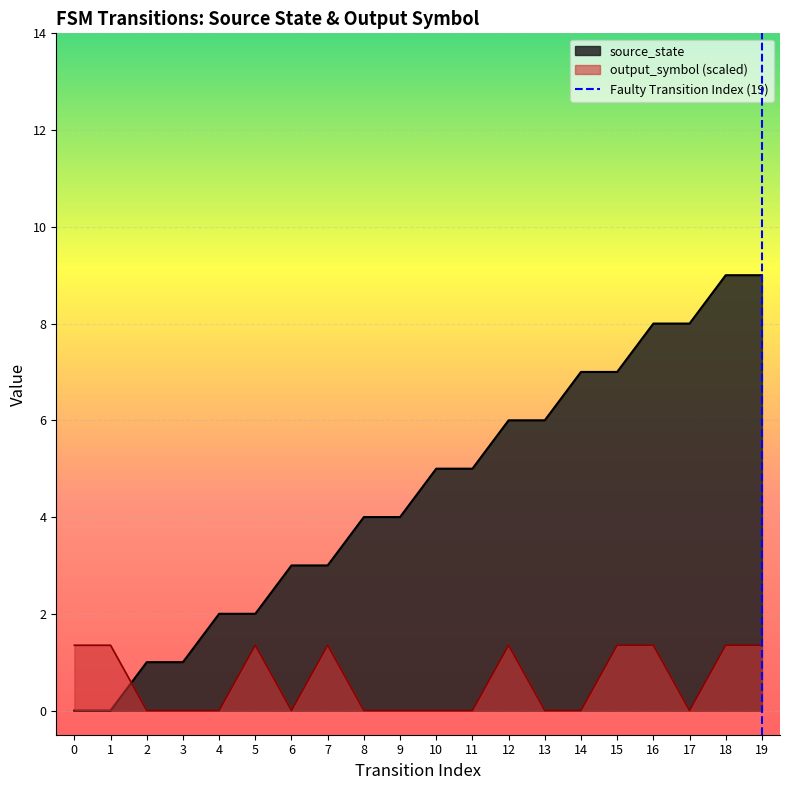

True or false: output_symbol (scaled) and source_state cross at least once.

True